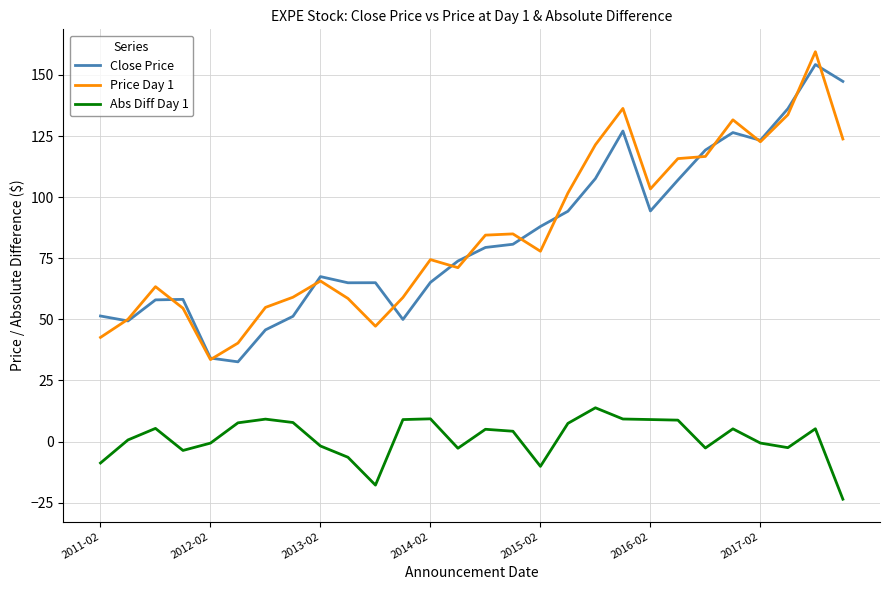

True or false: Price Day 1 and Abs Diff Day 1 intersect in this chart.

False